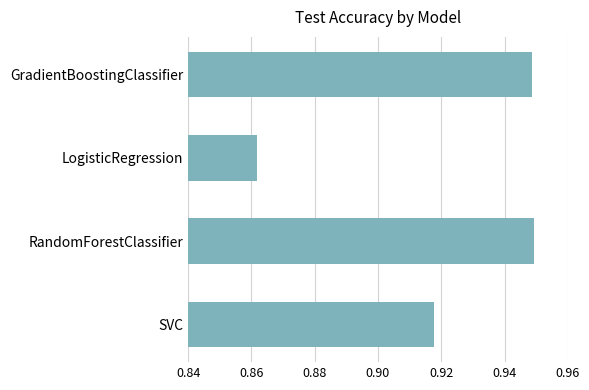

Does the chart contain any negative values?

No